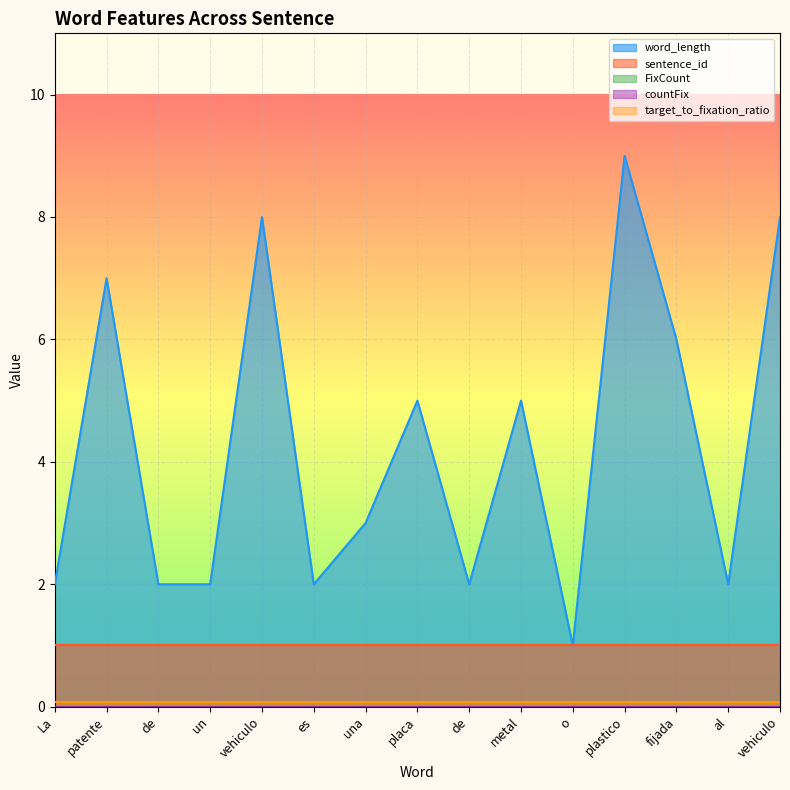

Between La and vehiculo, which series saw the biggest shift?

word_length